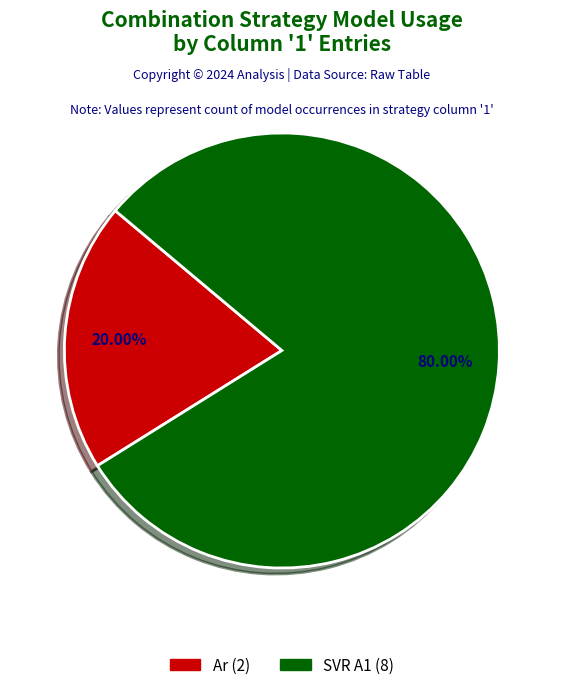

Does any single category account for the majority?

Yes